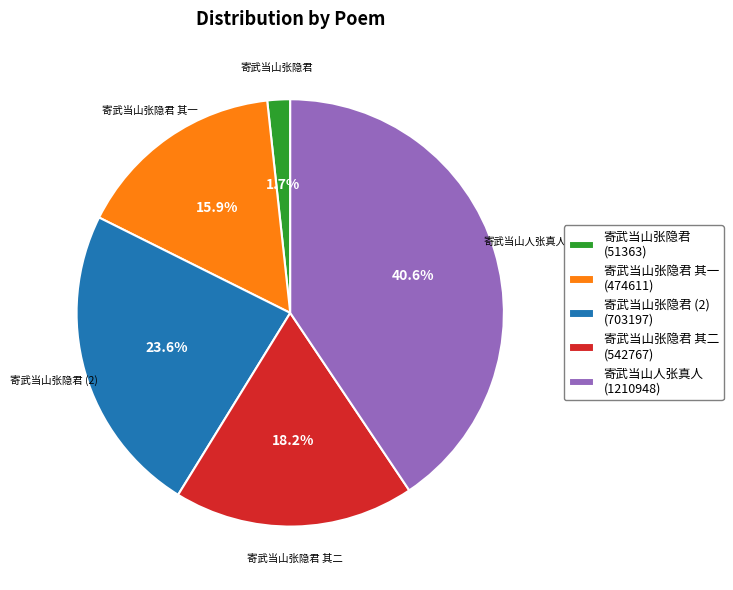

Combined, do 寄武当山张隐君 (2) (703197) and 寄武当山张隐君 其二 (542767) account for over 50%?

No